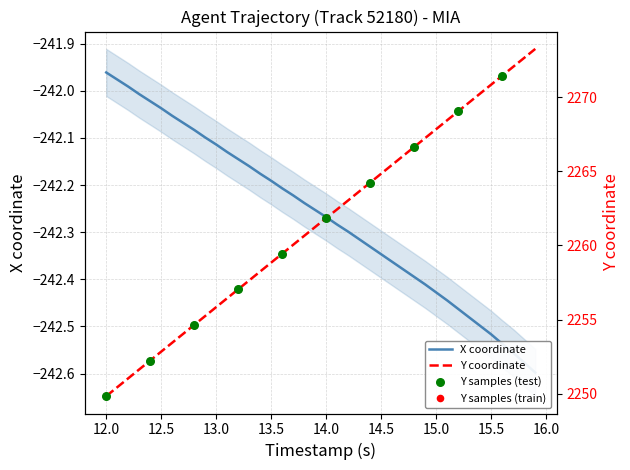

Which series reaches the minimum Y coordinate?

X